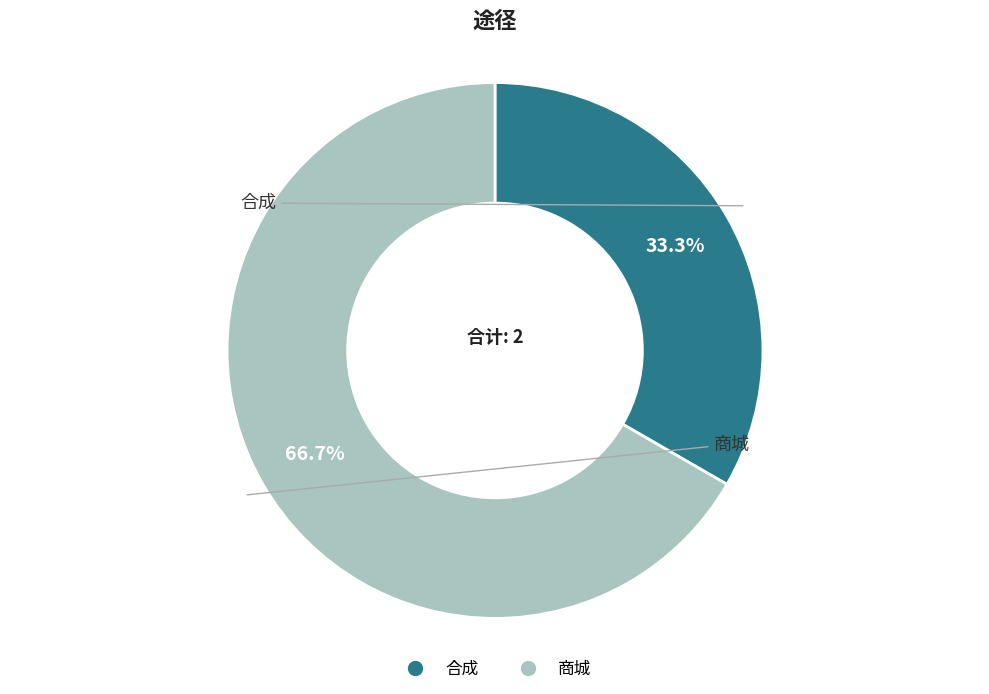

Is it true that 商城 is 81% of the pie?

False